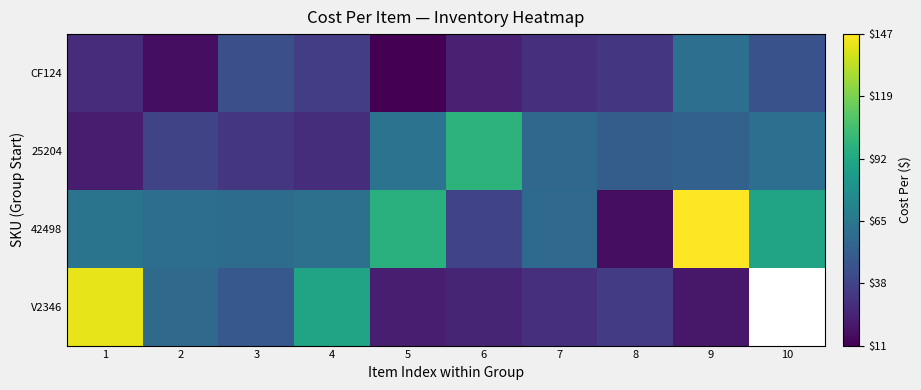

What value does the CF124 series have at 5?

11.1